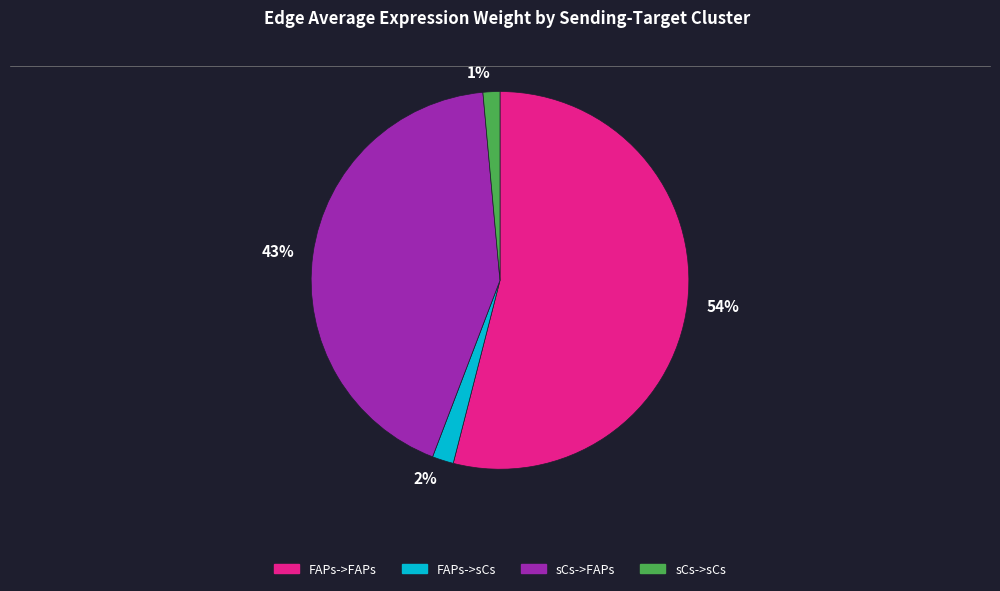

True or false: sCs->FAPs accounts for 43% of the total.

True